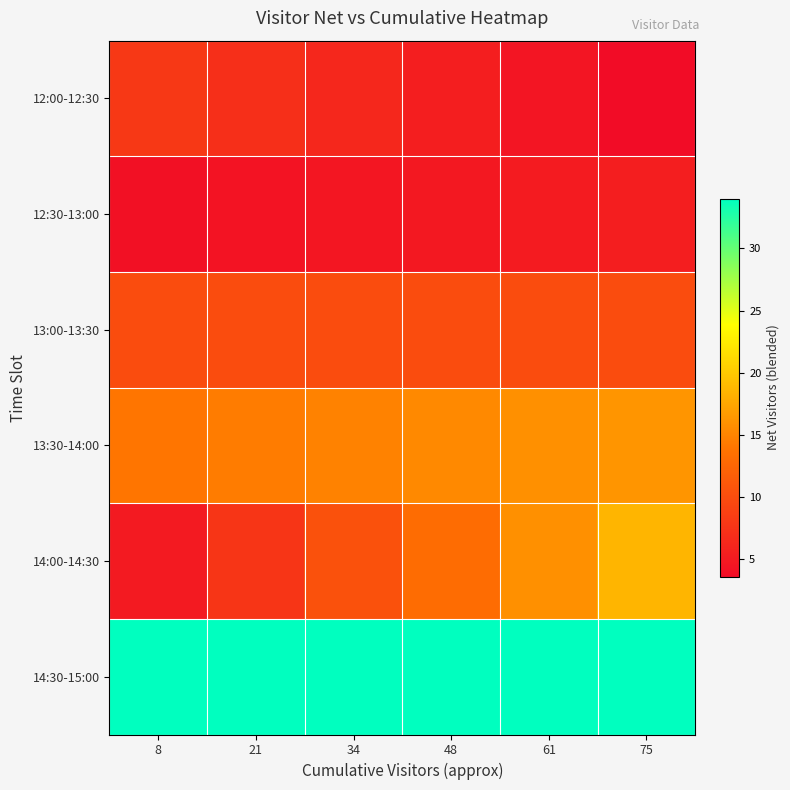

Which series has the largest total across all categories?

14:30-15:00